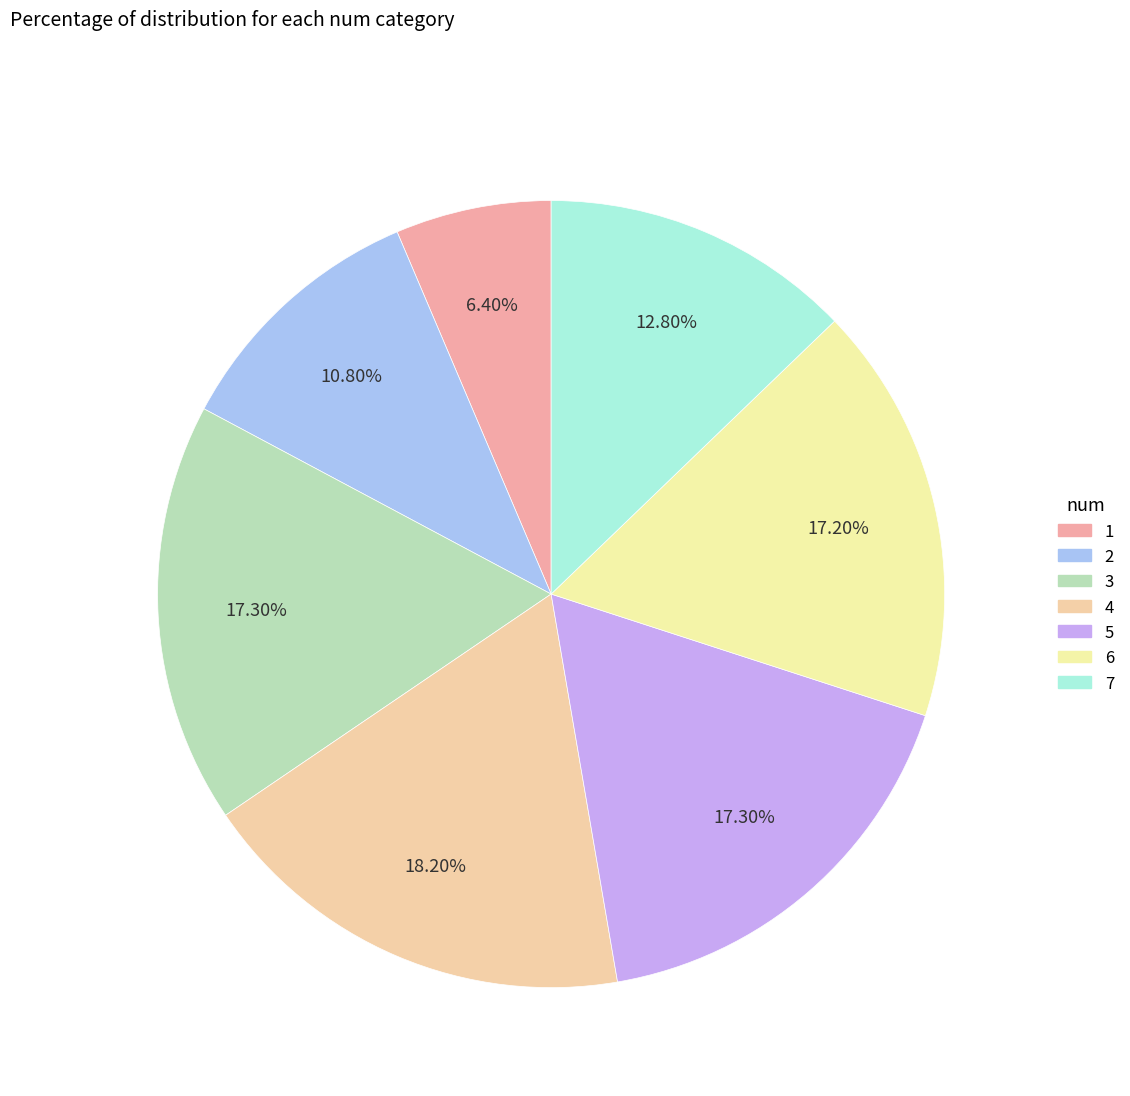

True or false: 3 accounts for 8% of the total.

False